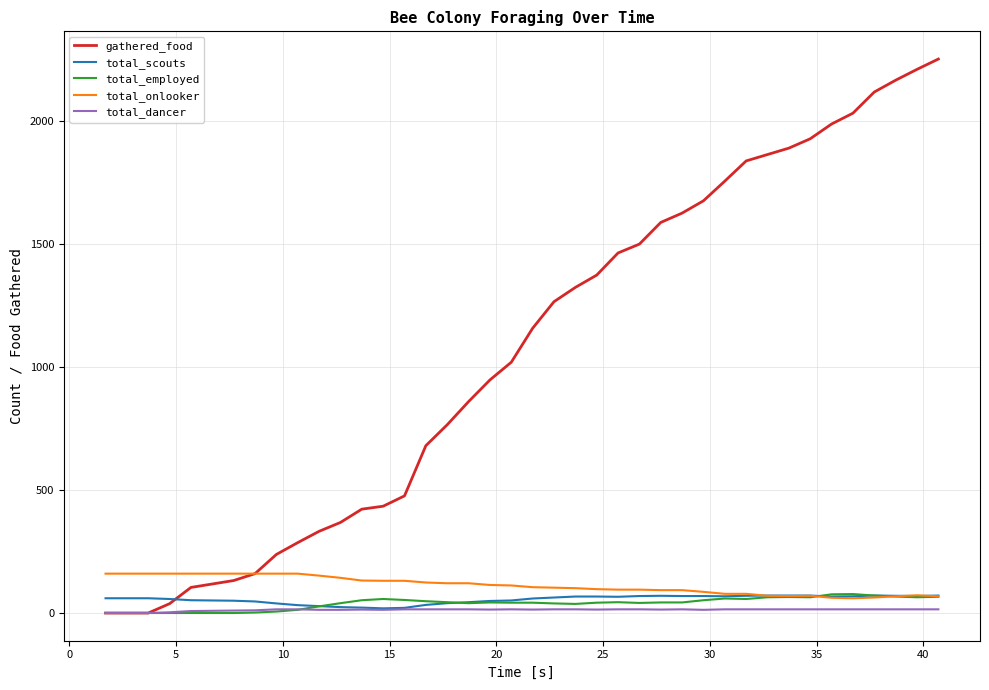

Which series has the largest range (max minus min)?

gathered_food